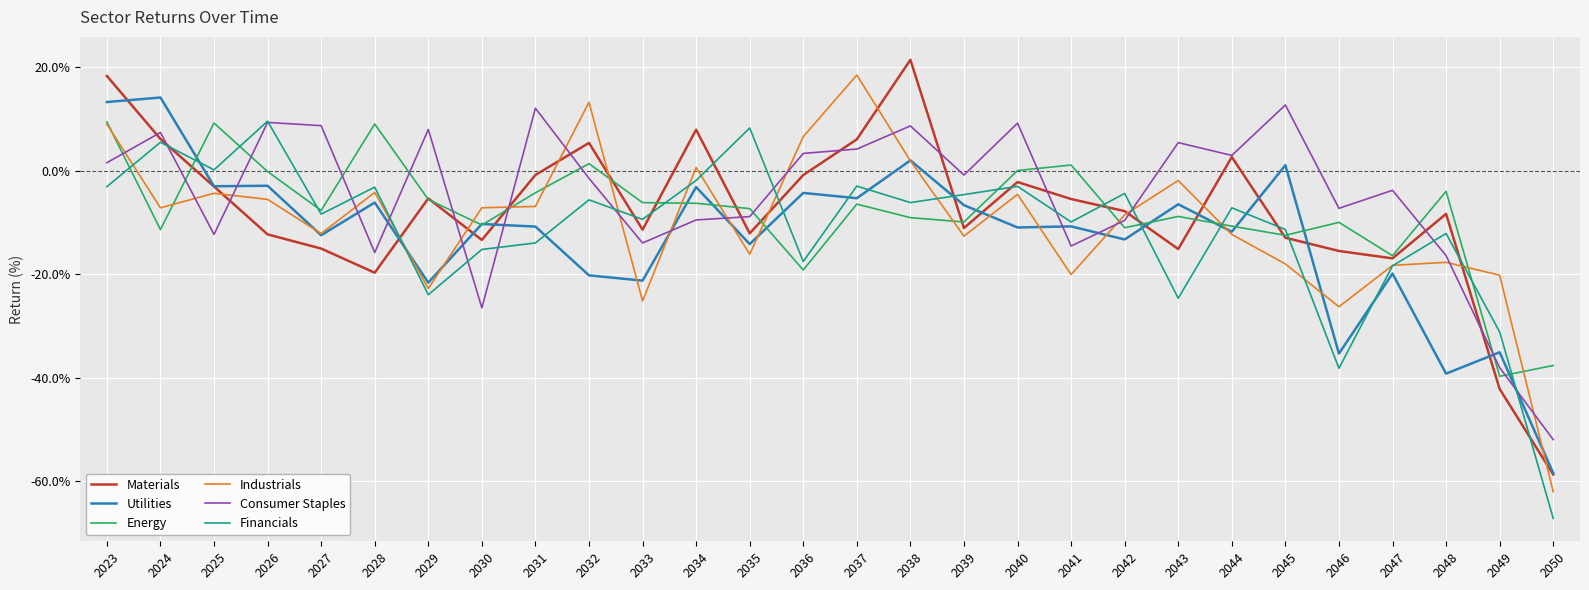

How many interior local valleys does the Financials series have?

9